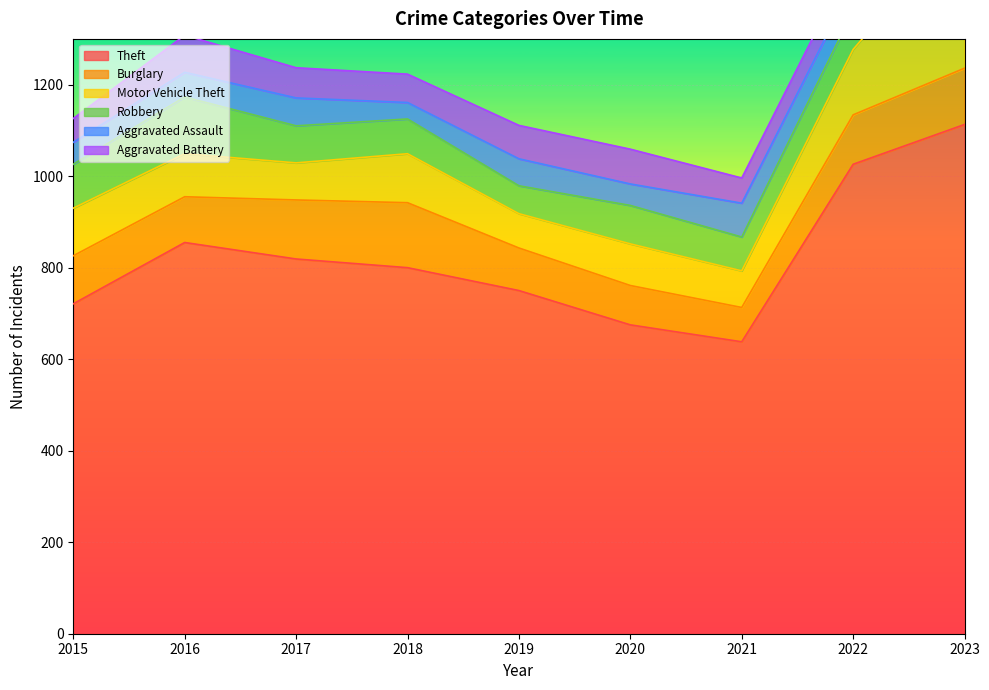

The value of Aggravated Battery at 2019 is 73. True or false?

True